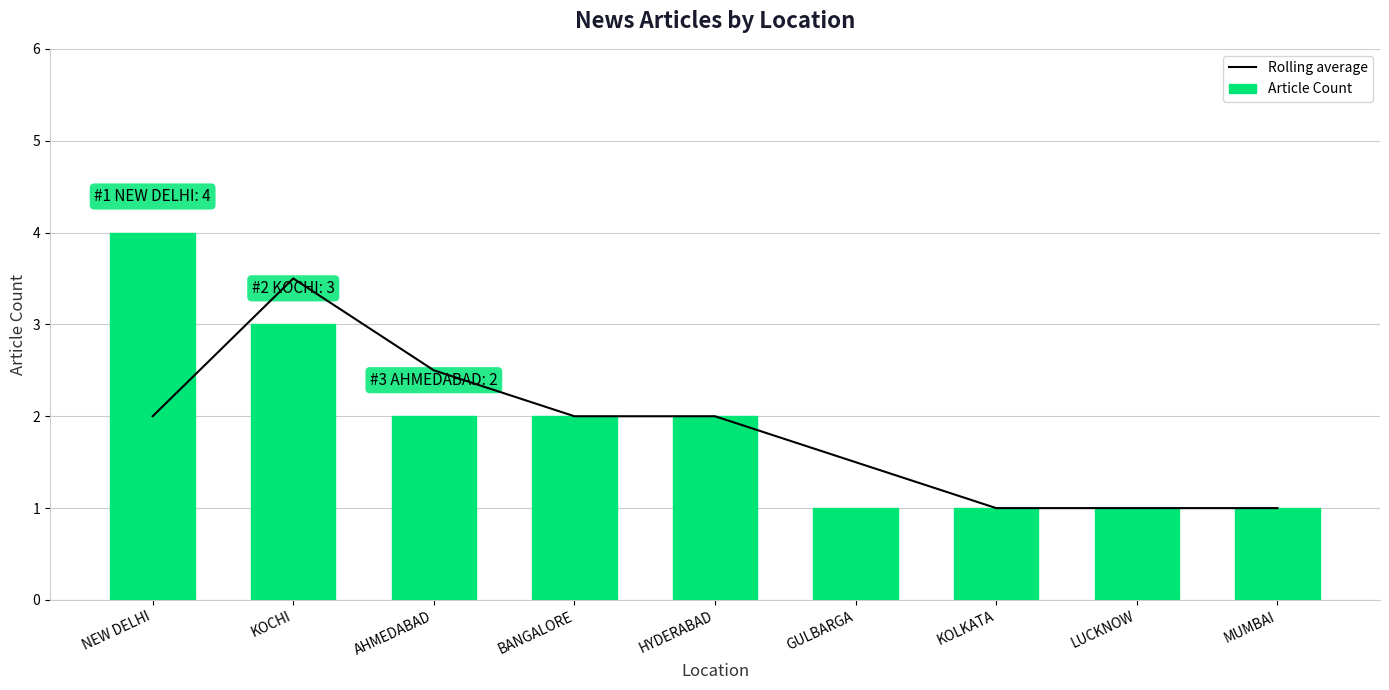

Count the number of data series in this chart.

2